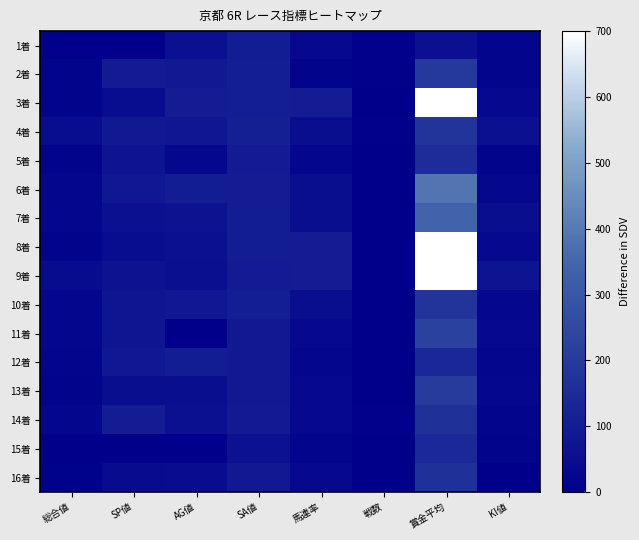

Reading left to right, transcribe all the data shown in this chart.

1着: 総合値=5	SP値=0	AG値=55	SA値=98	馬連率=33	戦数=6	賞金平均=59	KI値=20
2着: 総合値=19	SP値=95	AG値=85	SA値=105	馬連率=16	戦数=6	賞金平均=193	KI値=20
3着: 総合値=19	SP値=45	AG値=100	SA値=106	馬連率=100	戦数=1	賞金平均=700	KI値=35
4着: 総合値=42	SP値=85	AG値=79	SA値=108	馬連率=50	戦数=6	賞金平均=180	KI値=55
5着: 総合値=16	SP値=70	AG値=31	SA値=94	馬連率=25	戦数=4	賞金平均=152	KI値=15
6着: 総合値=23	SP値=80	AG値=96	SA値=99	馬連率=50	戦数=2	賞金平均=386	KI値=30
7着: 総合値=26	SP値=55	AG値=65	SA値=98	馬連率=50	戦数=2	賞金平均=340	KI値=50
8着: 総合値=19	SP値=45	AG値=60	SA値=96	馬連率=100	戦数=1	賞金平均=700	KI値=35
9着: 総合値=40	SP値=65	AG値=53	SA値=95	馬連率=100	戦数=1	賞金平均=700	KI値=70
10着: 総合値=25	SP値=75	AG値=80	SA値=104	馬連率=50	戦数=4	賞金平均=175	KI値=30
11着: 総合値=26	SP値=75	AG値=0	SA値=83	馬連率=33	戦数=3	賞金平均=226	KI値=35
12着: 総合値=21	SP値=80	AG値=96	SA値=87	馬連率=25	戦数=4	賞金平均=137	KI値=25
13着: 総合値=19	SP値=50	AG値=50	SA値=85	馬連率=33	戦数=3	賞金平均=203	KI値=30
14着: 総合値=26	SP値=100	AG値=56	SA値=91	馬連率=33	戦数=6	賞金平均=166	KI値=20
15着: 総合値=4	SP値=0	AG値=0	SA値=61	馬連率=20	戦数=5	賞金平均=140	KI値=15
16着: 総合値=10	SP値=40	AG値=42	SA値=88	馬連率=33	戦数=3	賞金平均=166	KI値=5